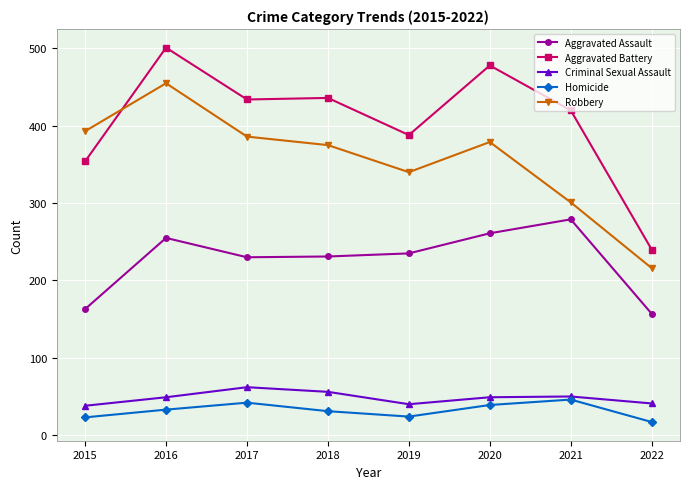

How many categories are shown in the chart?

8